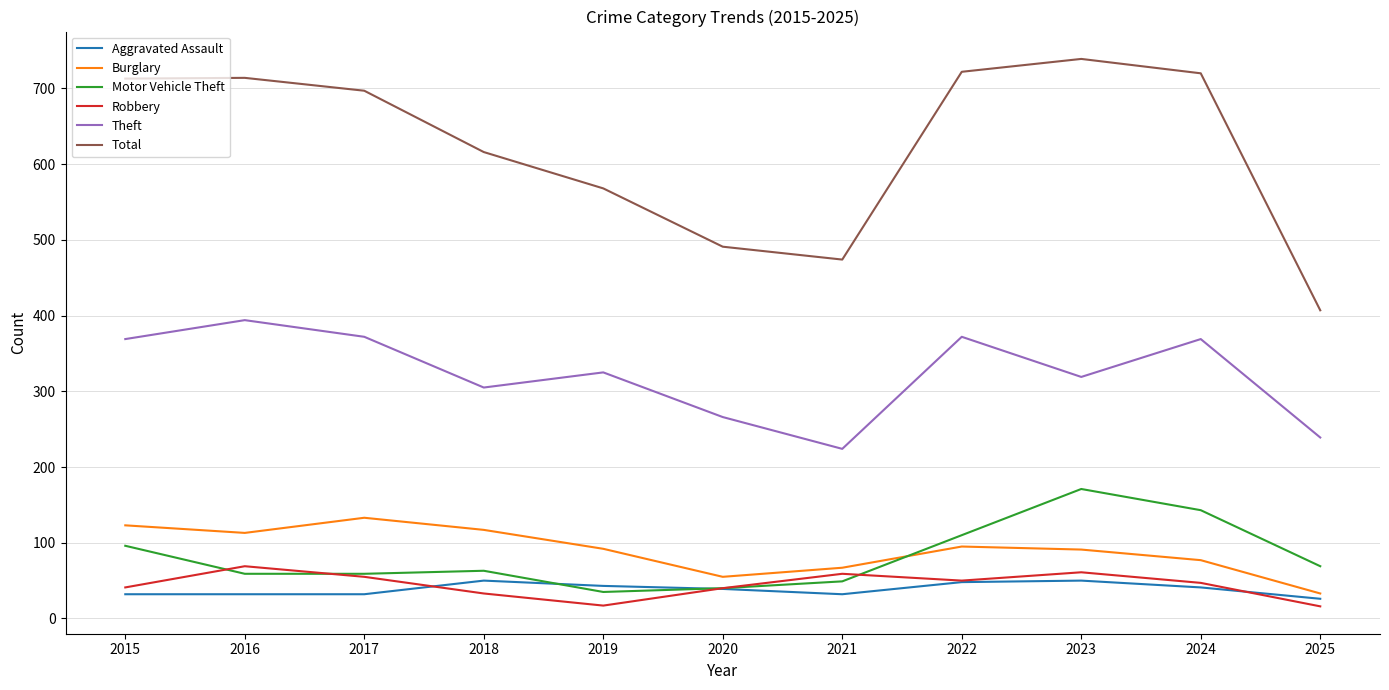

Which series has the largest range (max minus min)?

Total